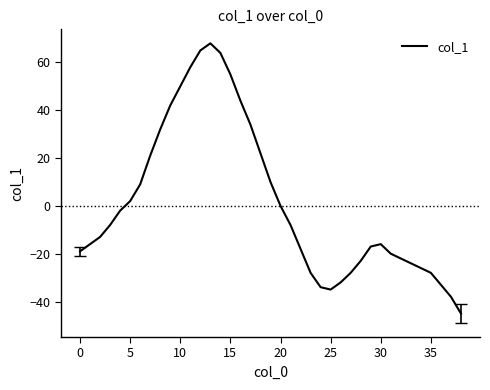

Is this an area chart (filled region under the line)?

No